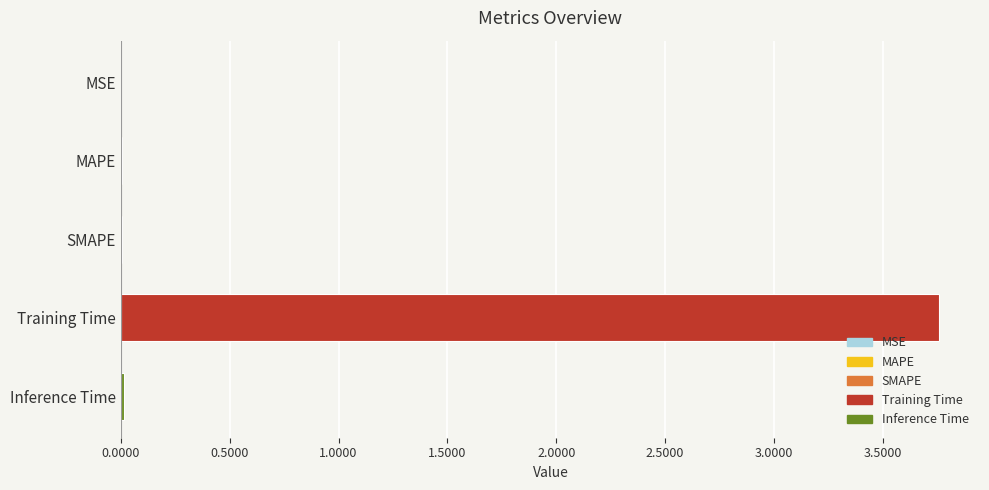

Is it true that the value at Inference Time is 0.0?

True